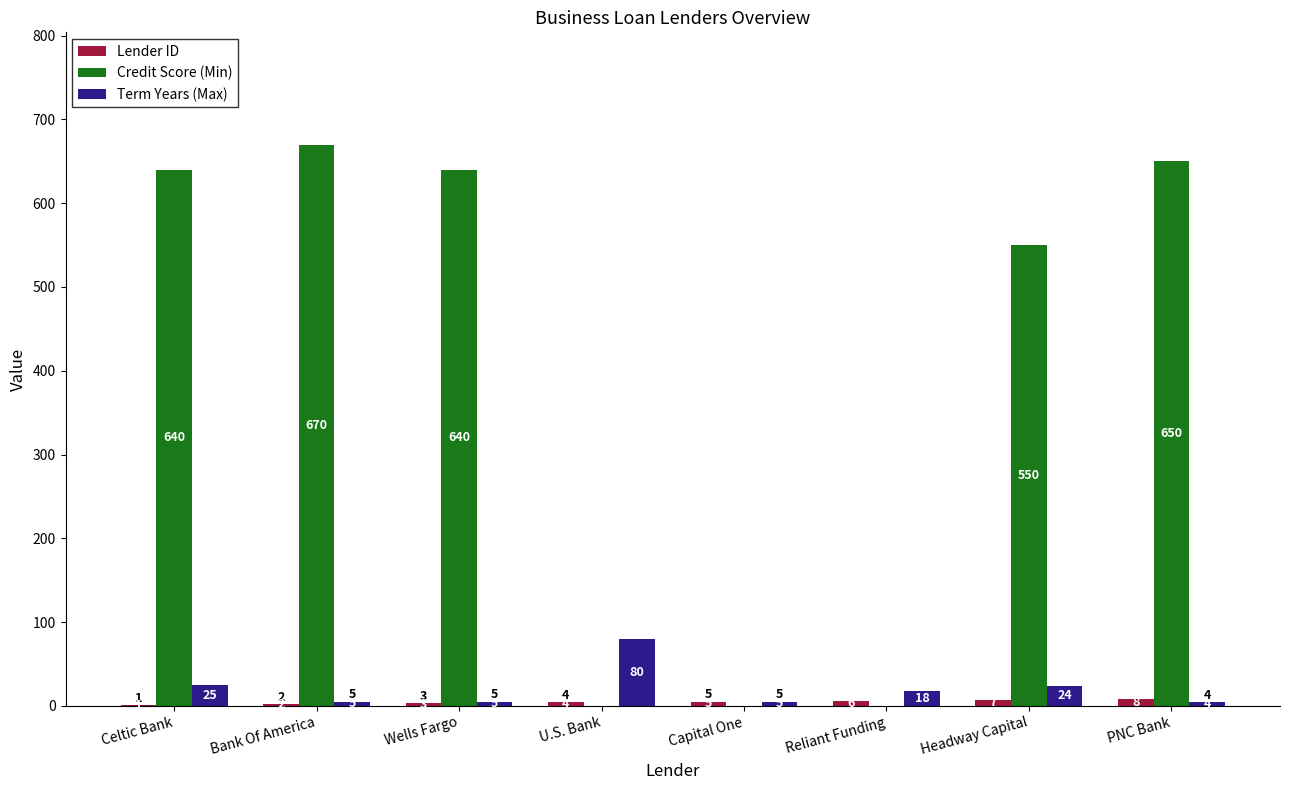

What is the total value across all series at Reliant Funding?

24